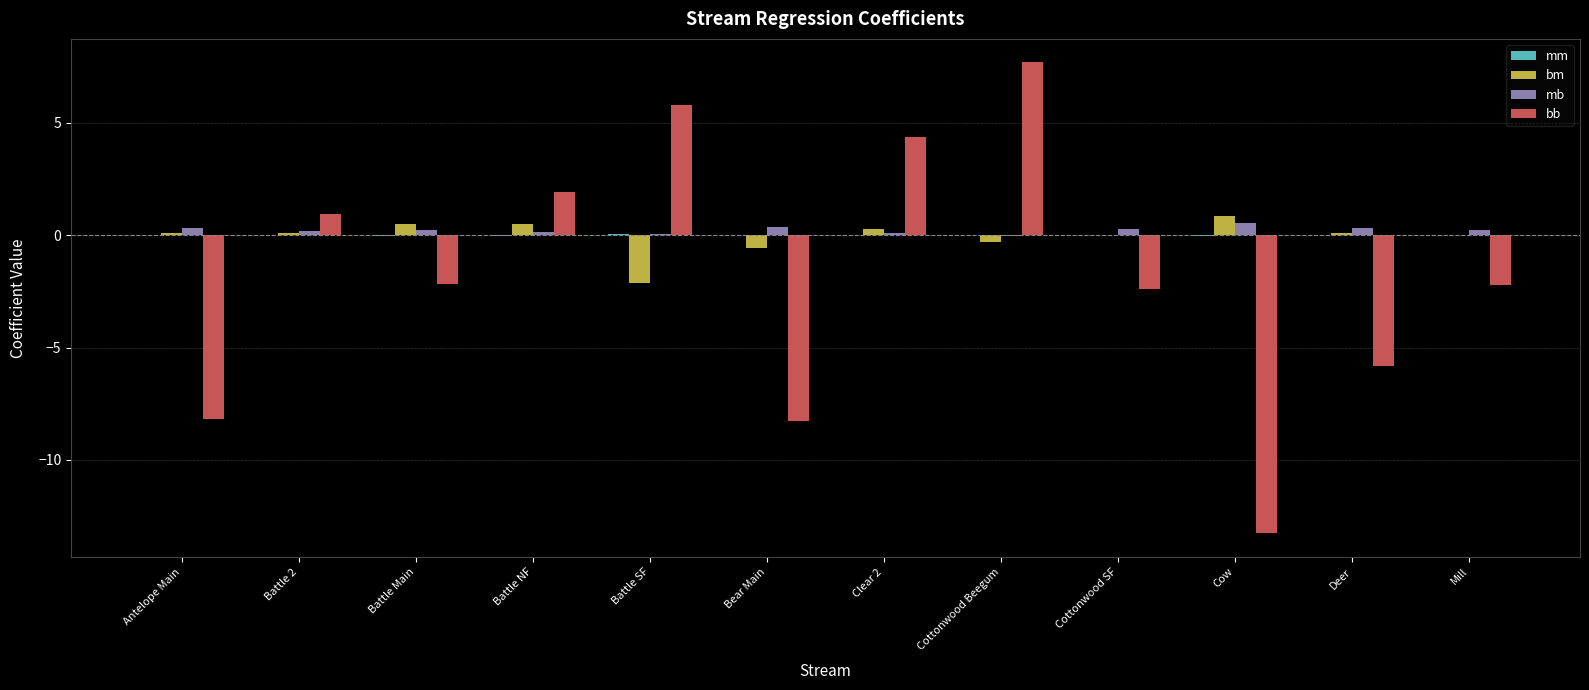

What is the average value of the mb series?

0.2